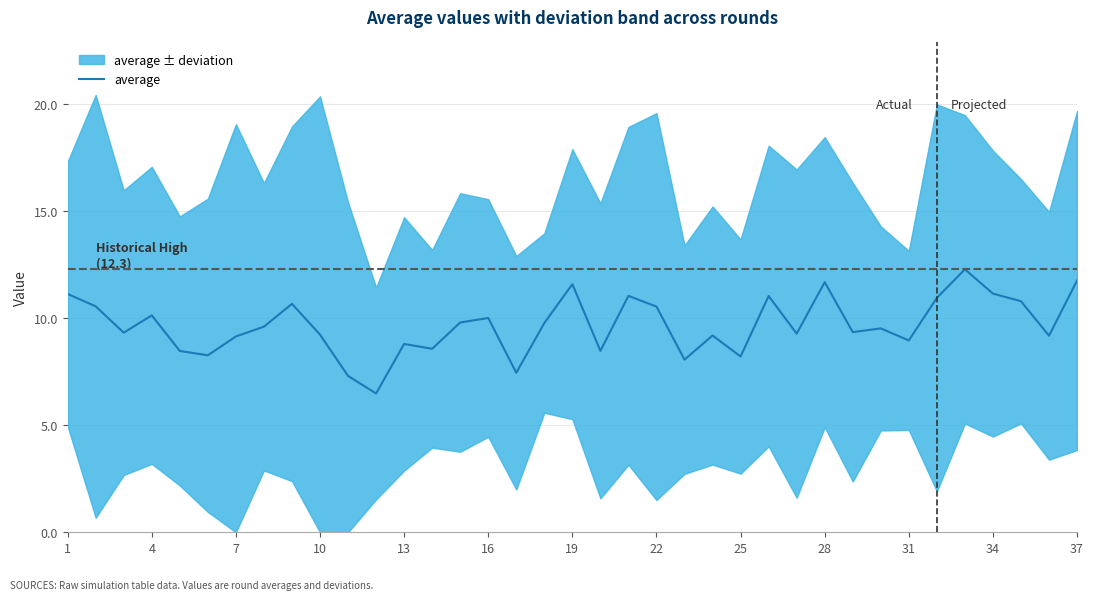

Reading left to right, list all the values displayed in this chart.

11.1	10.6	9.3	10.1	8.5	8.3	9.2	9.6	10.7	9.2	7.3	6.5	8.8	8.6	9.8	10.0	7.5	9.8	11.6	8.5	11.1	10.6	8.1	9.2	8.2	11.0	9.3	11.7	9.4	9.5	9.0	11.0	12.3	11.2	10.8	9.2	11.8